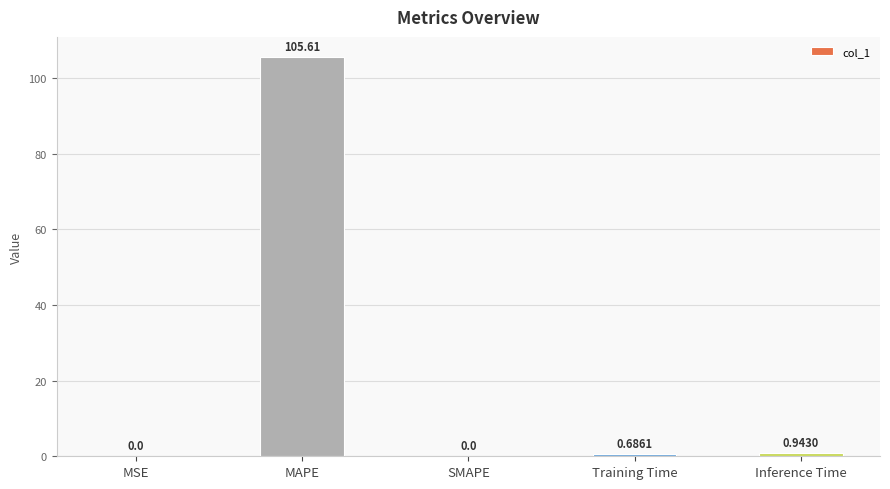

Between MSE and Training Time, which is larger?

Training Time